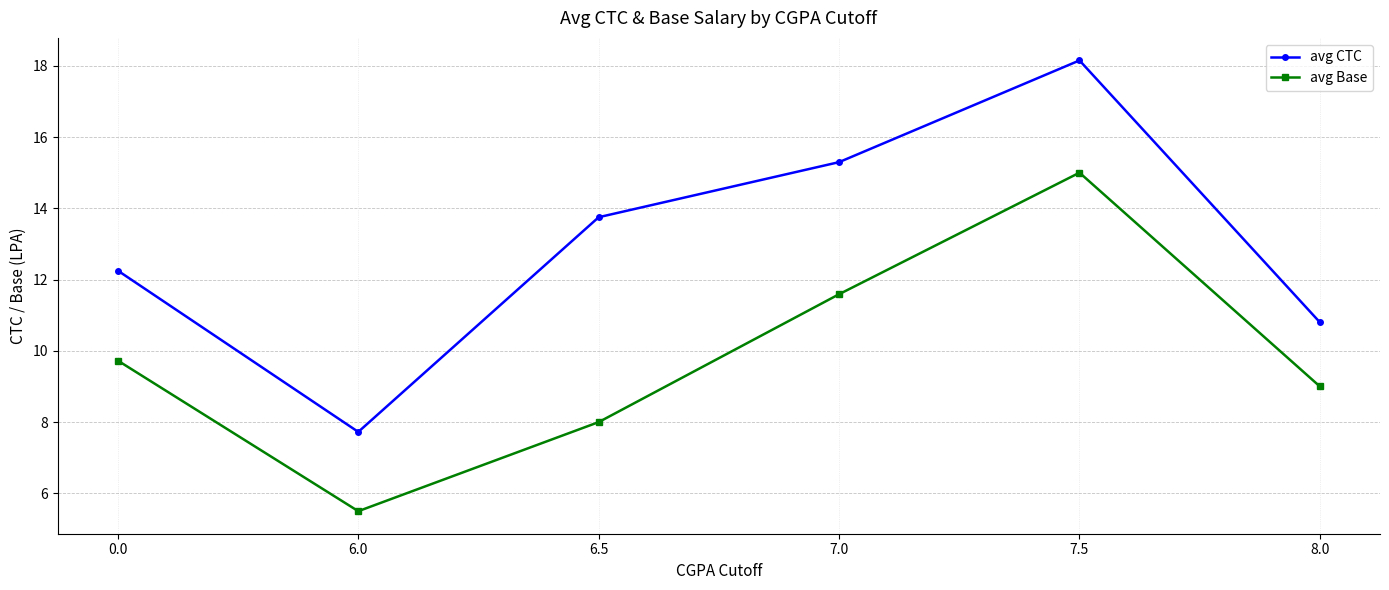

How many interior local peaks does the avg Base series have?

1